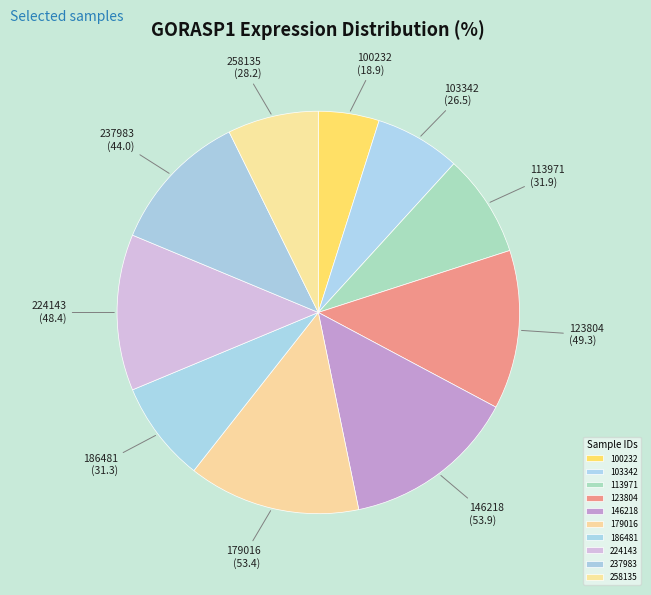

Combined, do 146218 and 258135 account for over 50%?

No